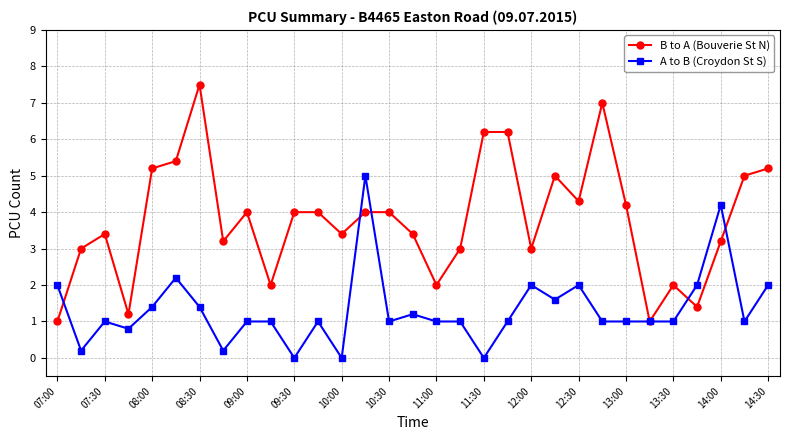

How many series are shown in this chart?

2